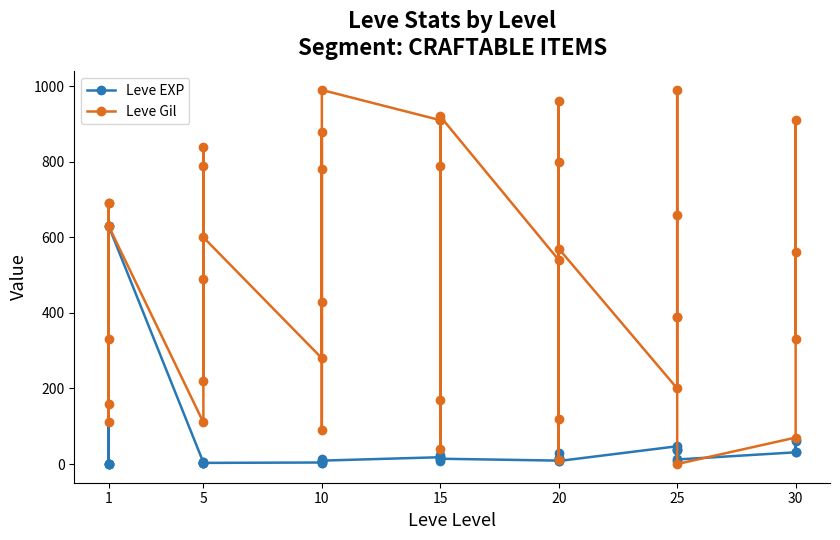

What are all the series names shown in the legend?

Leve EXP, Leve Gil